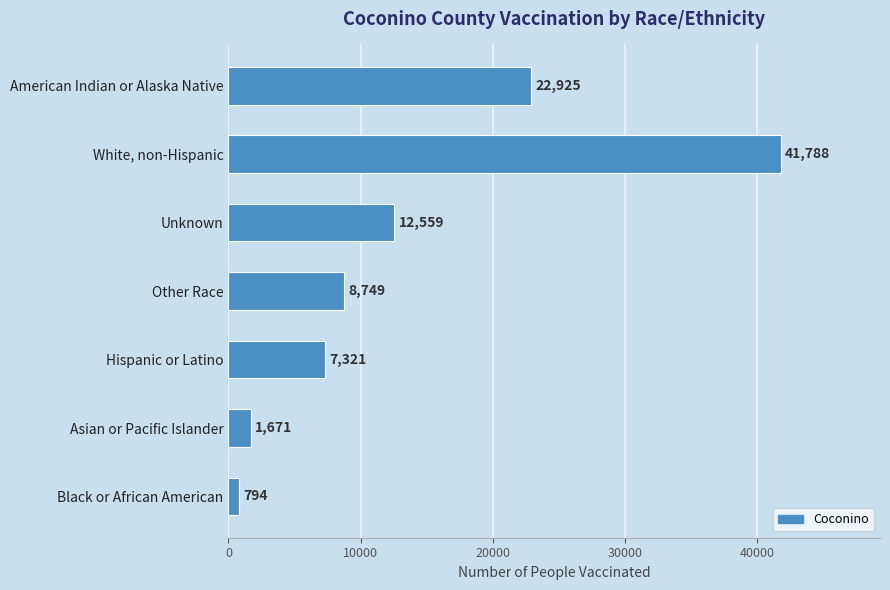

Approximately how many times larger is the value at Hispanic or Latino compared to Other Race?

0.8